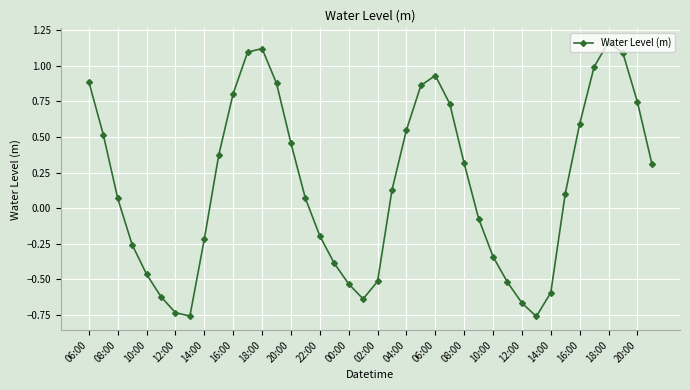

What is the difference between the maximum and minimum values?

1.9